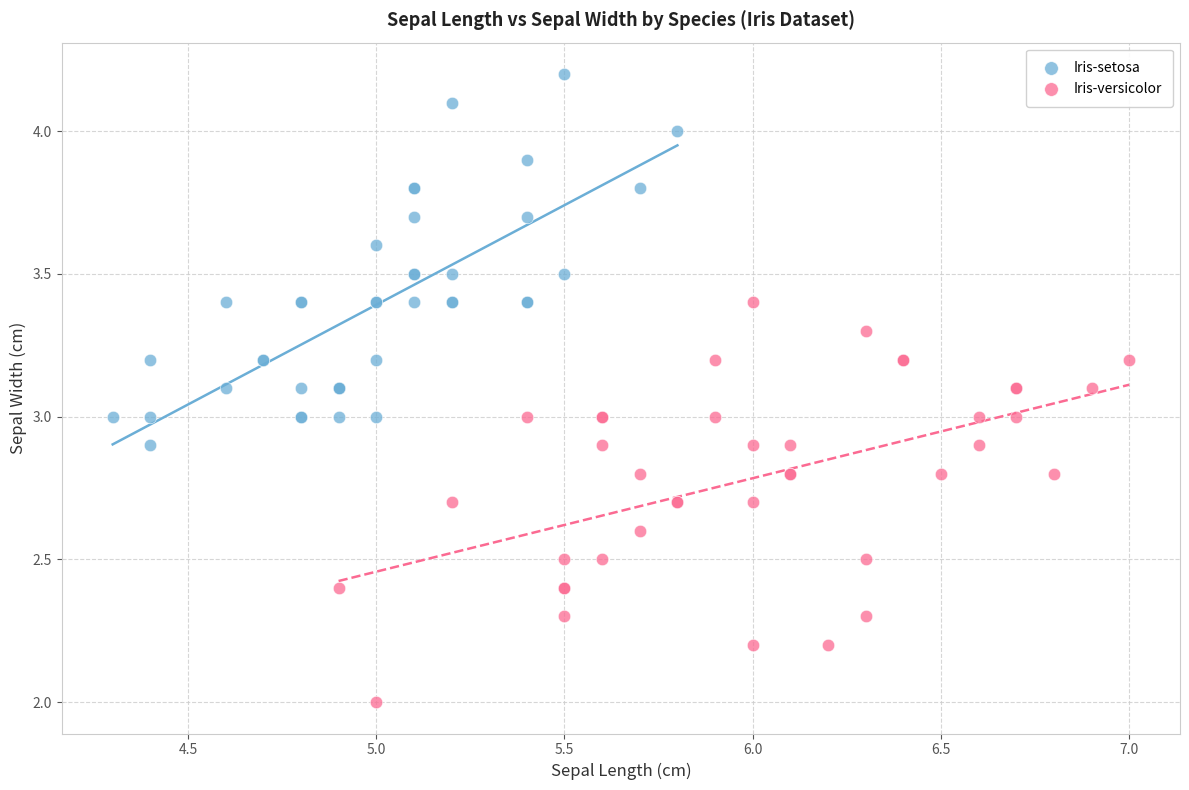

Which series contains the highest Y value?

Iris-setosa